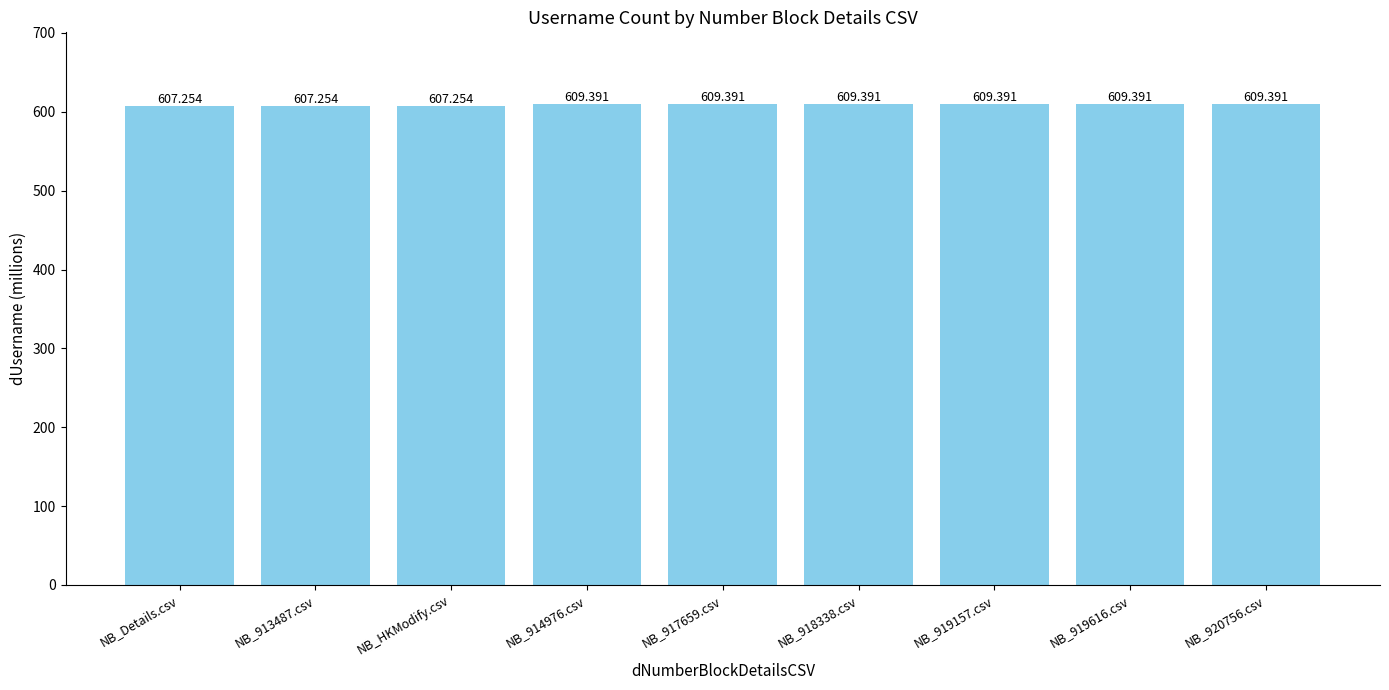

Reading right to left, list all the values displayed in this chart.

609.4	609.4	609.4	609.4	609.4	609.4	607.3	607.3	607.3